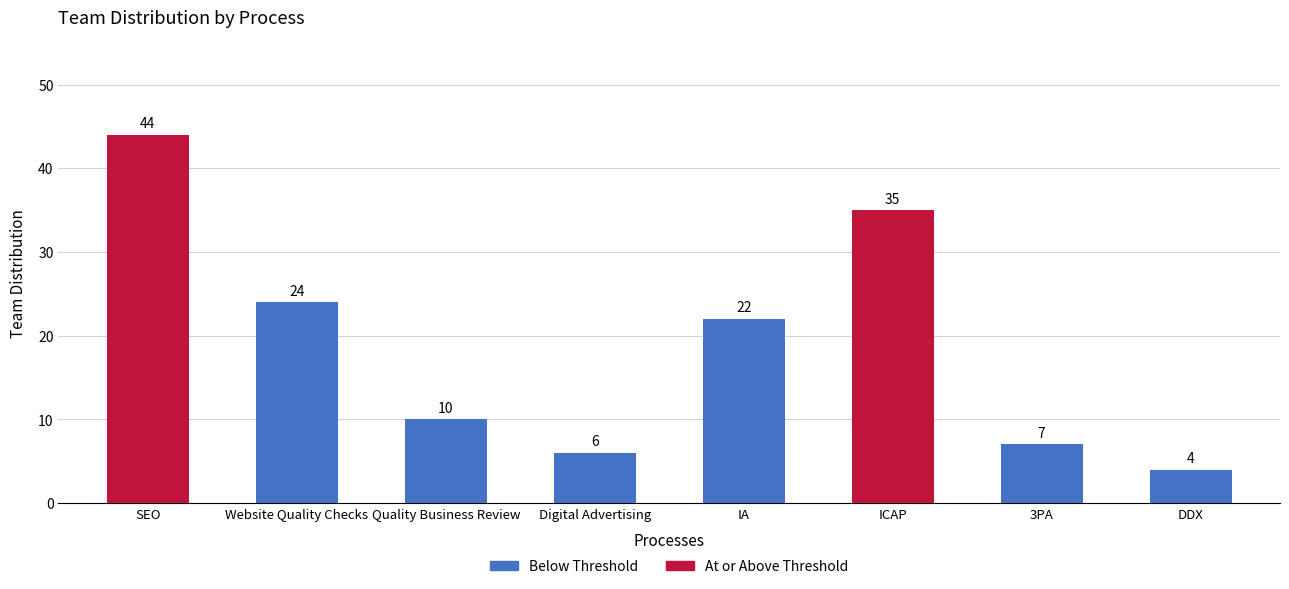

How many distinct data groups are displayed?

1